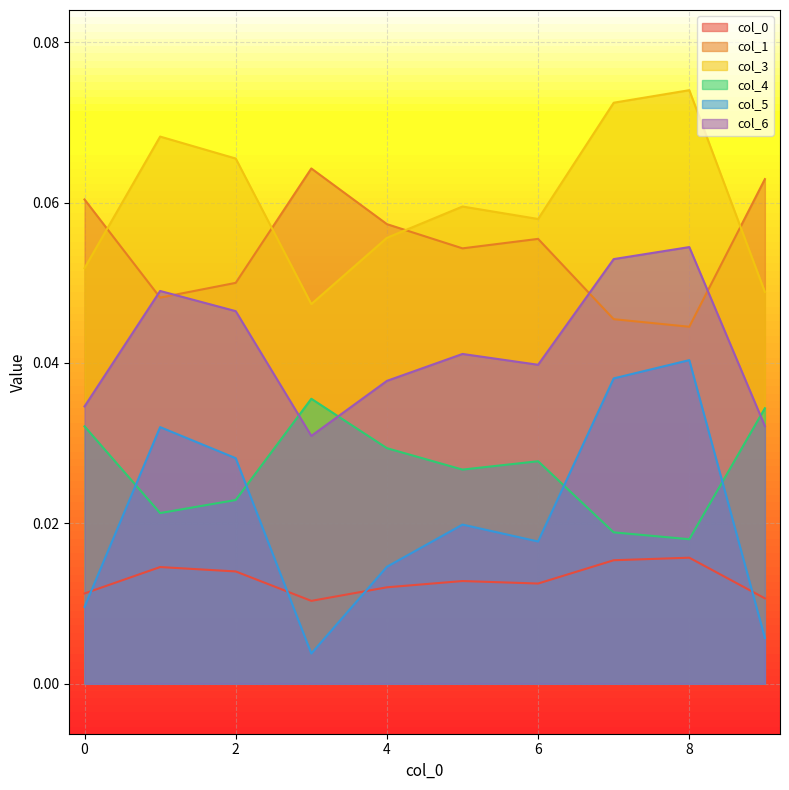

Between 9 and 2, which is larger?

2